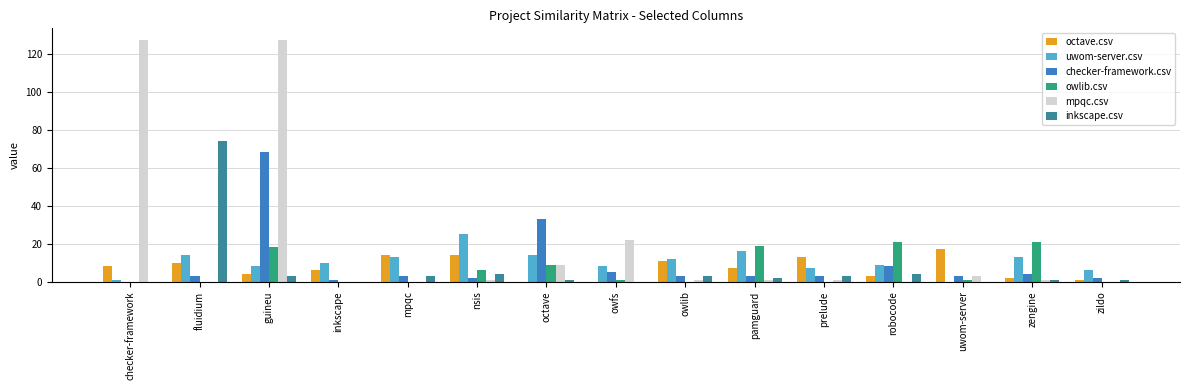

Are the bars grouped side by side (vs. stacked)?

Yes